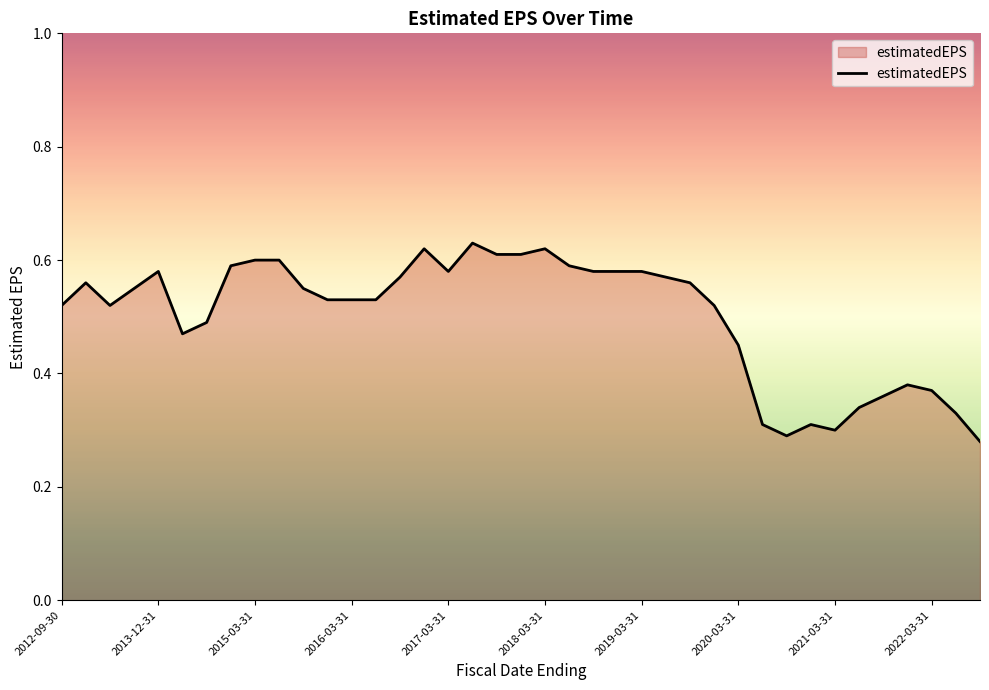

Count the number of data series in this chart.

1